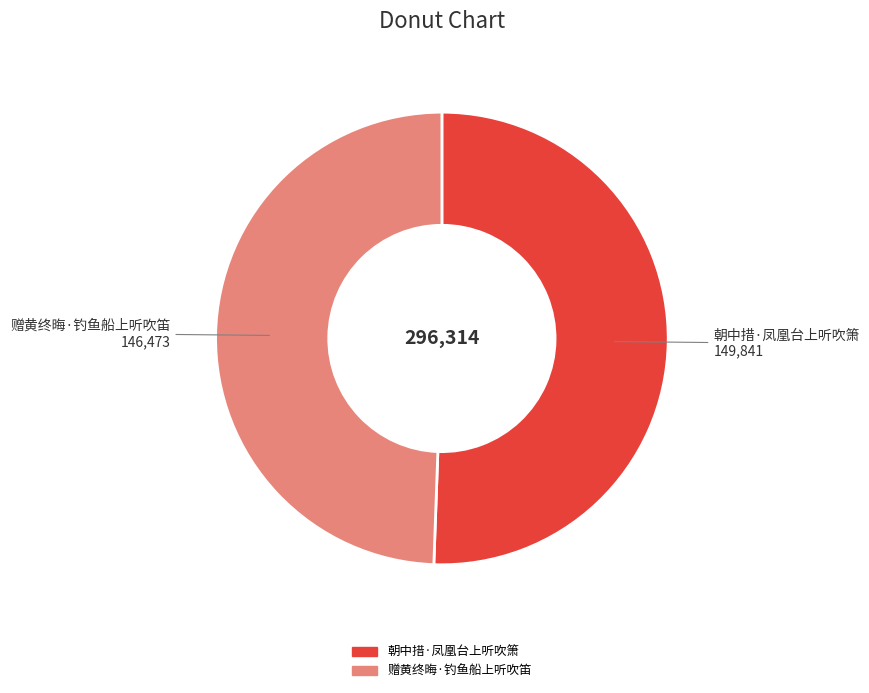

Between 朝中措·凤凰台上听吹箫 and 赠黄终晦·钓鱼船上听吹笛, which is larger?

朝中措·凤凰台上听吹箫